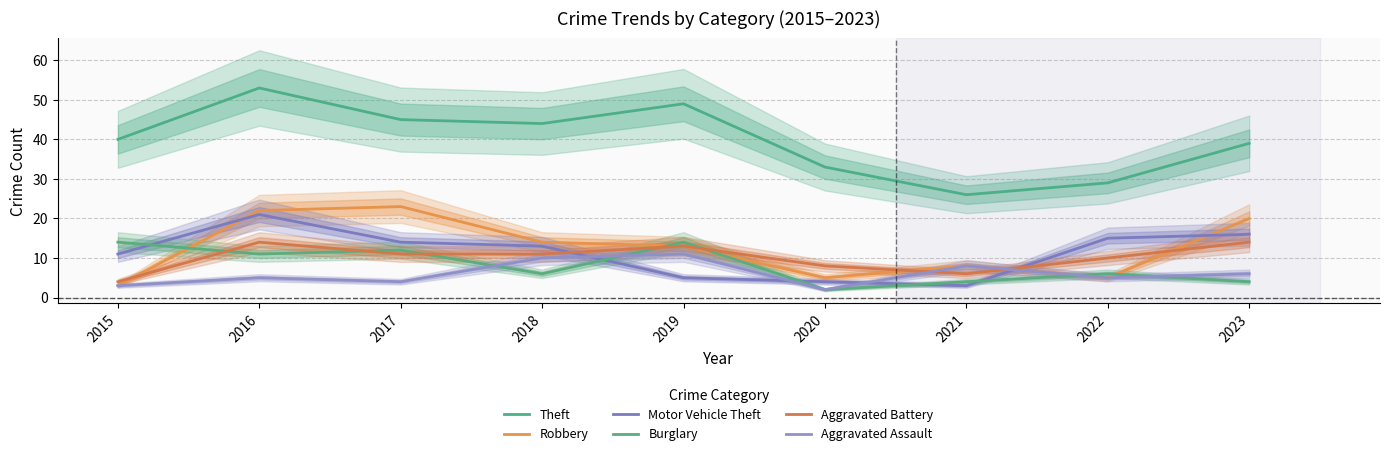

Count the number of data series in this chart.

6